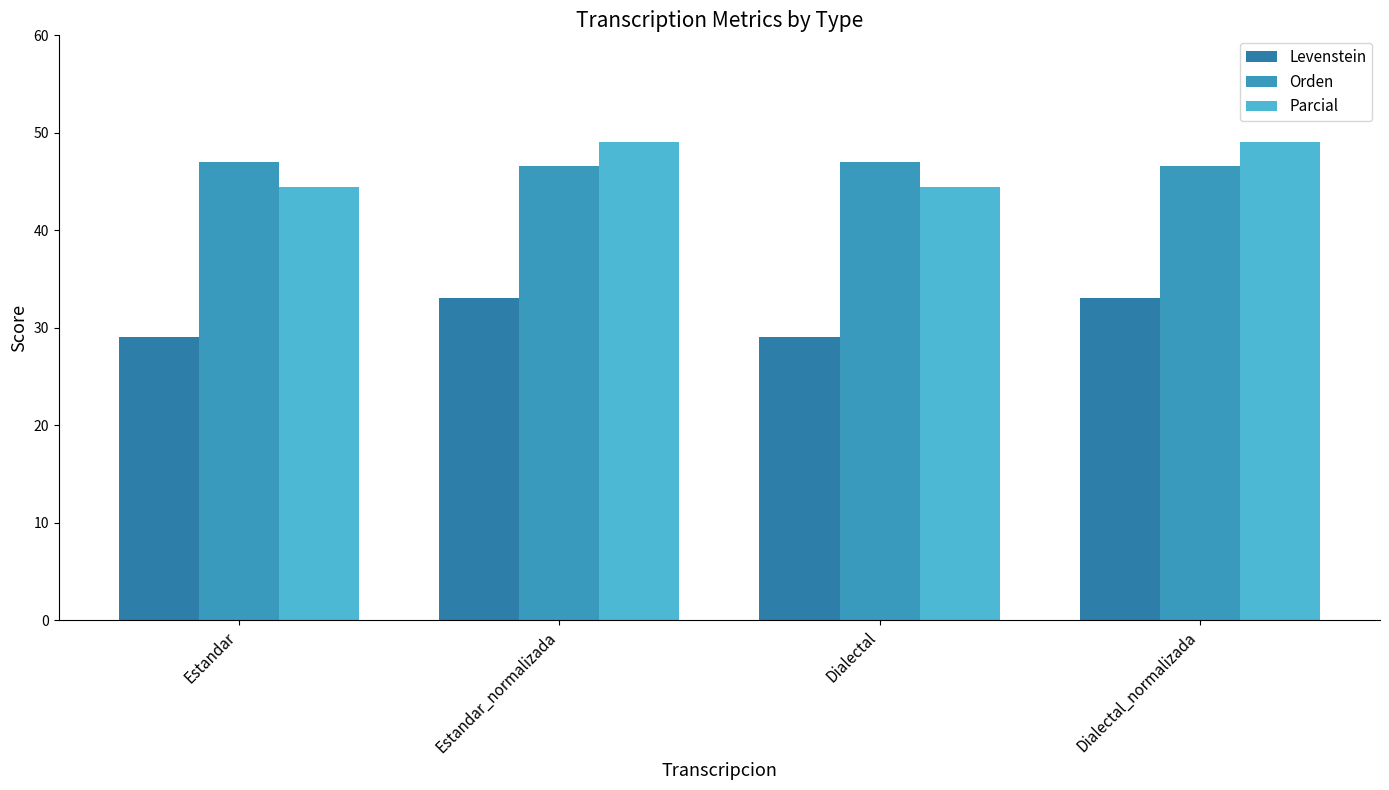

At which label is Levenstein closest to 31?

Estandar